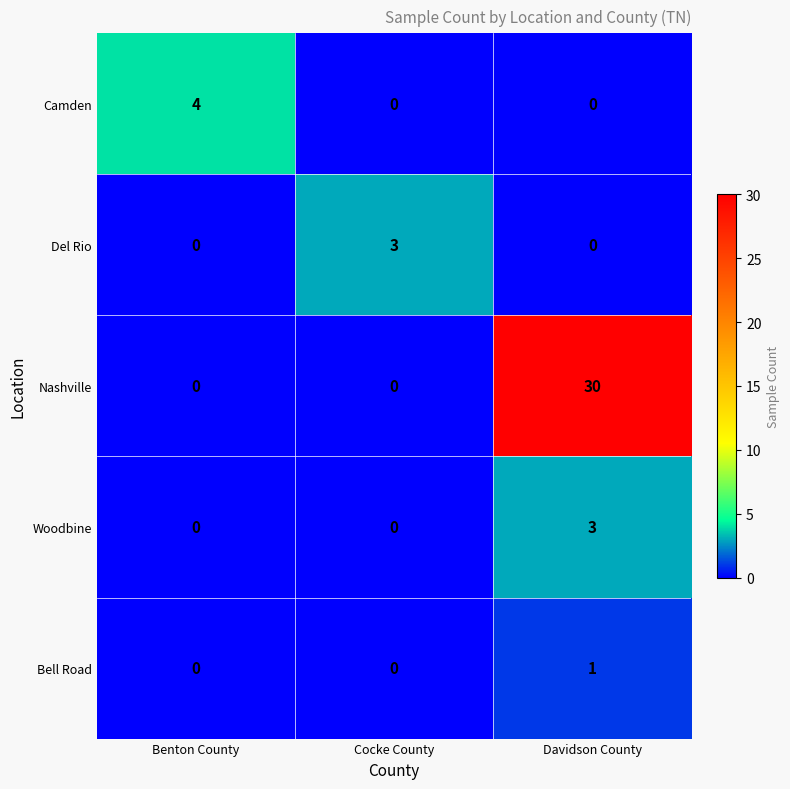

How many data points does each series have?

3